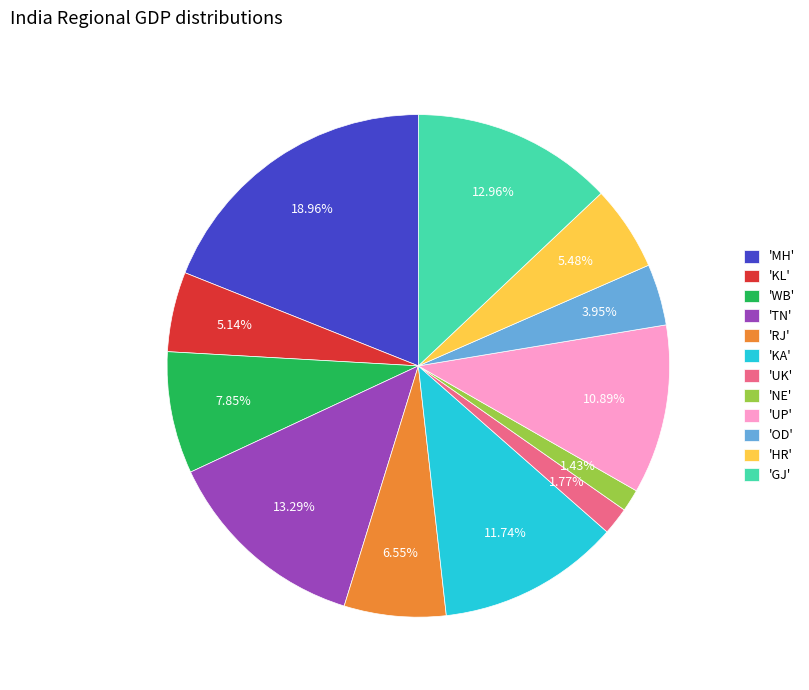

What is the largest slice in the pie chart?

'MH'